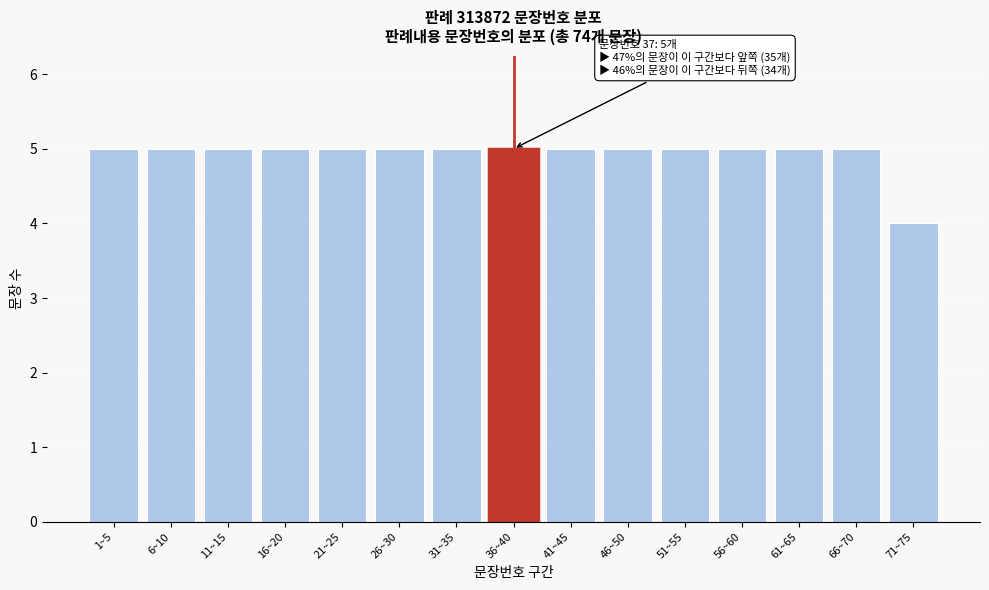

Reading left to right, transcribe all the data shown in this chart.

5	5	5	5	5	5	5	5	5	5	5	5	5	5	4